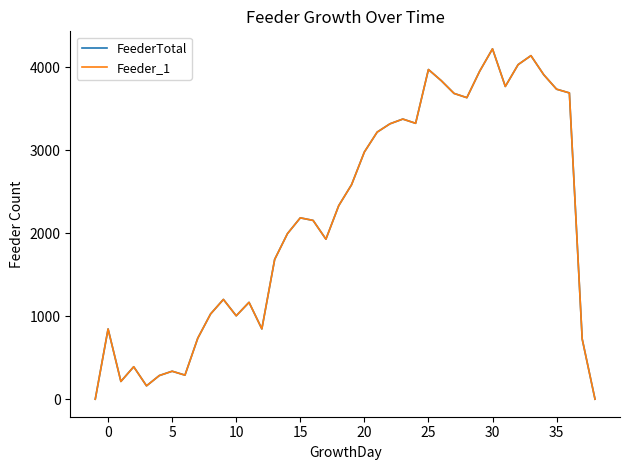

Reading left to right, what are all the values shown in this chart?

FeederTotal: 0	846	214	391	161	285	337	290	735	1027	1202	1005	1167	847	1684	1995	2185	2154	1928	2332	2584	2978	3218	3318	3375	3324	3972	3838	3684	3633	3952	4221	3768	4031	4139	3909	3735	3690	725	0
Feeder_1: 0	846	214	391	161	285	337	290	735	1027	1202	1005	1167	847	1684	1995	2185	2154	1928	2332	2584	2978	3218	3318	3375	3324	3972	3838	3684	3633	3952	4221	3768	4031	4139	3909	3735	3690	725	0